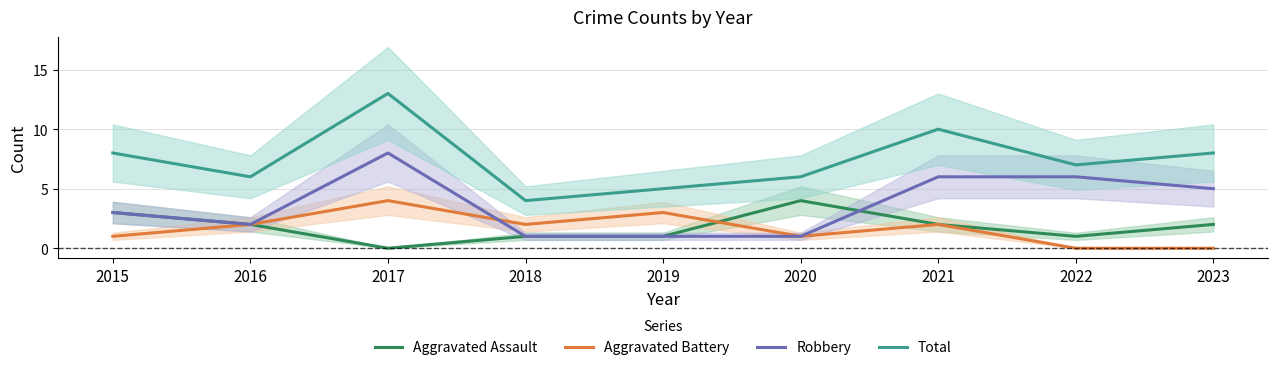

Is it true that Robbery equals 6 at 2021?

True